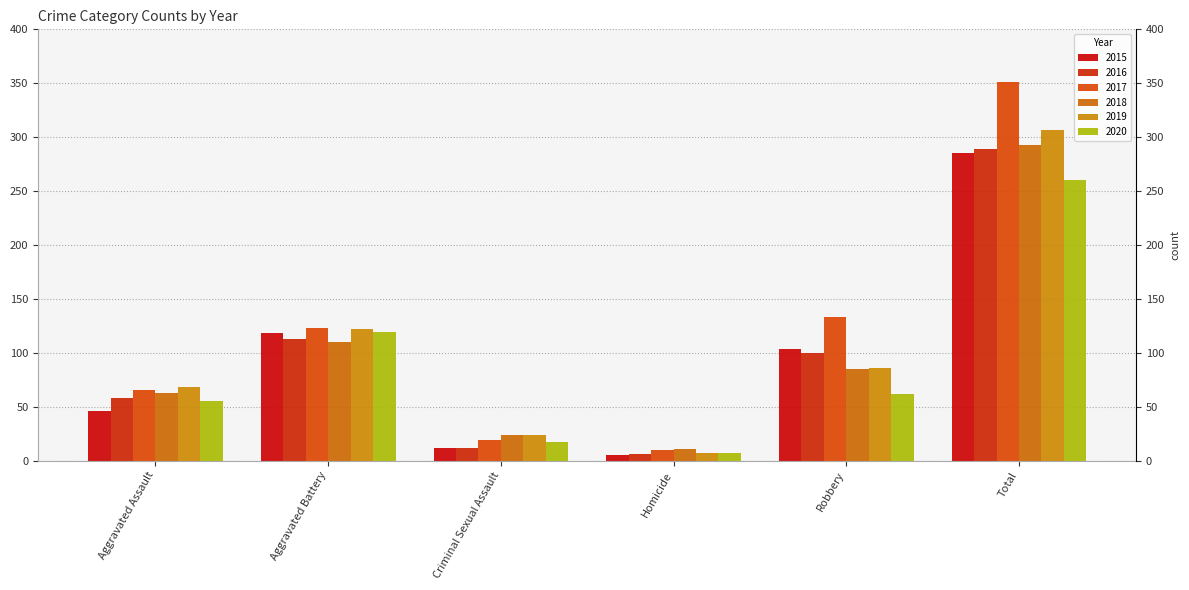

What value does the 2018 series have at Criminal Sexual Assault?

24